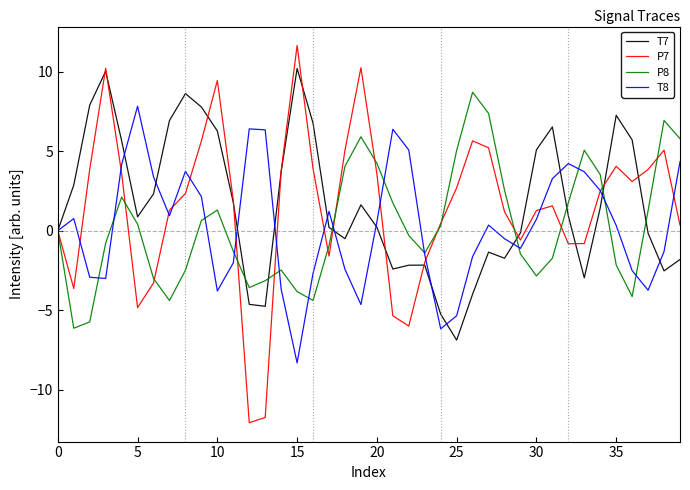

What is the maximum value for T8?

7.8